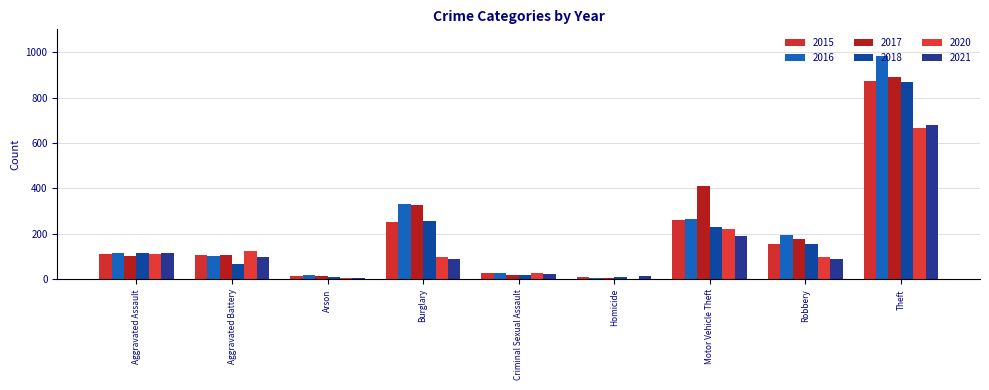

At how many categories does at least one series exceed 571?

1